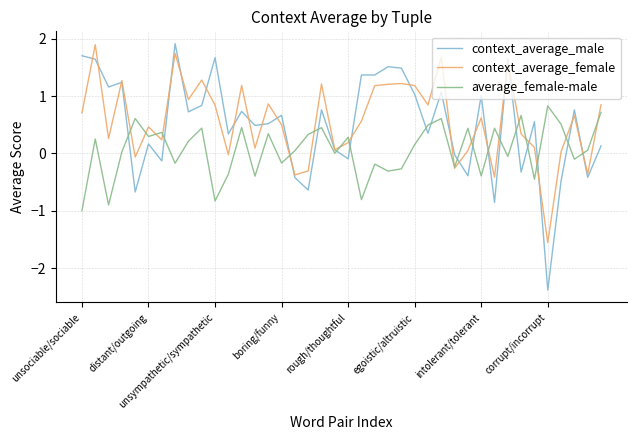

Which series has the largest range (max minus min)?

context_average_male